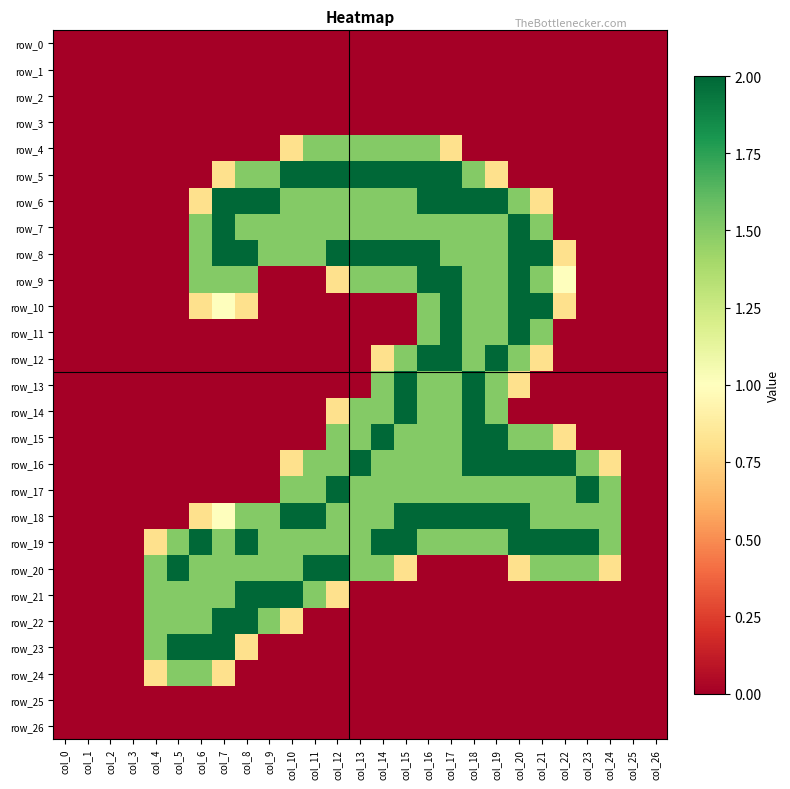

What is the difference between the highest and lowest values at col_18?

2.0